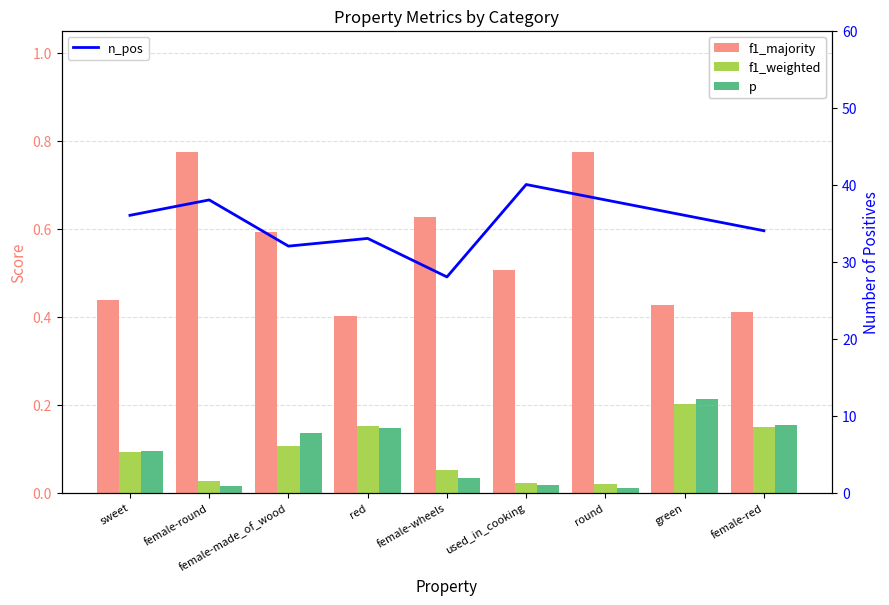

Reading right to left, transcribe all the data shown in this chart.

f1_majority: 0.4	0.4	0.8	0.5	0.6	0.4	0.6	0.8	0.4
f1_weighted: 0.1	0.2	0.0	0.0	0.1	0.2	0.1	0.0	0.1
p: 0.2	0.2	0.0	0.0	0.0	0.1	0.1	0.0	0.1
n_pos: 34.0	36.0	38.0	40.0	28.0	33.0	32.0	38.0	36.0